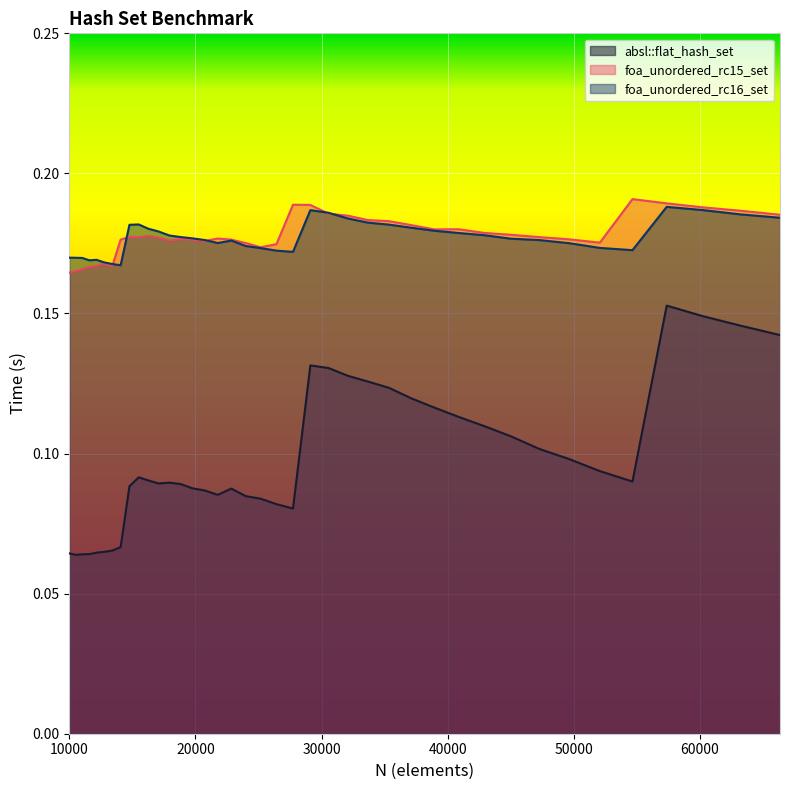

True or false: absl::flat_hash_set and foa_unordered_rc15_set cross at least once.

False